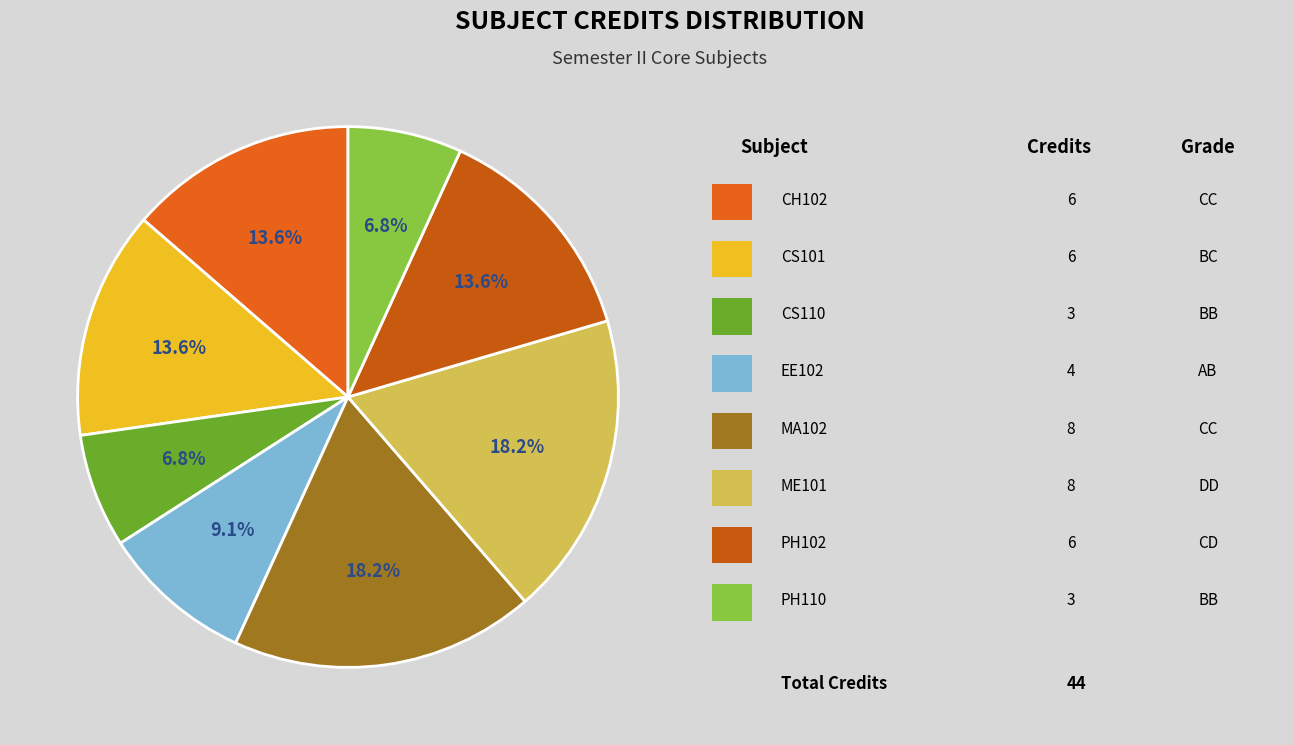

How many segments does this pie chart have?

8